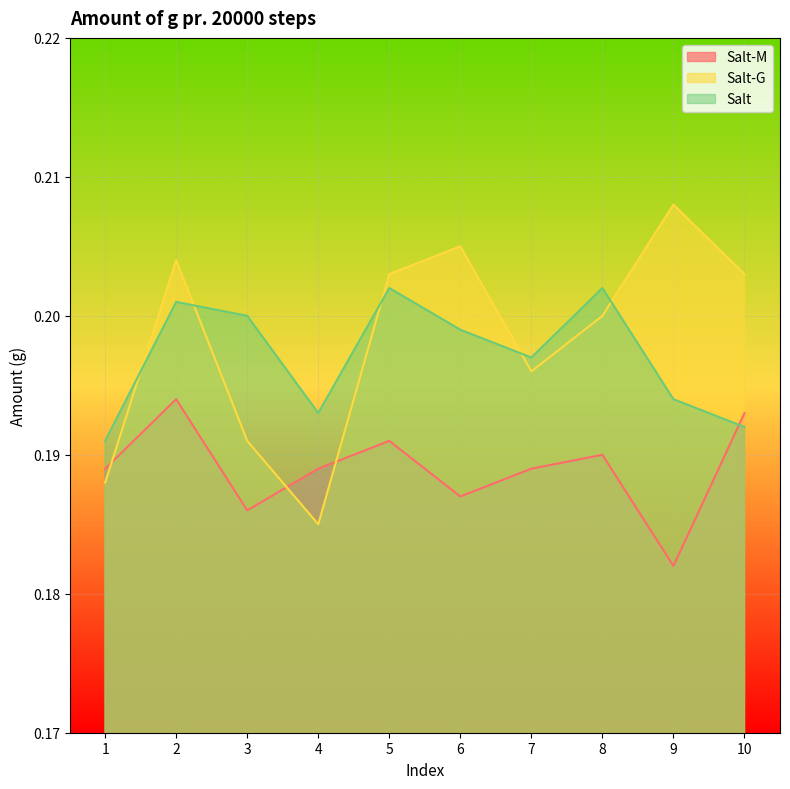

Reading right to left, list all the values displayed in this chart.

Salt-M: 10=0.2	9=0.2	8=0.2	7=0.2	6=0.2	5=0.2	4=0.2	3=0.2	2=0.2	1=0.2
Salt-G: 10=0.2	9=0.2	8=0.2	7=0.2	6=0.2	5=0.2	4=0.2	3=0.2	2=0.2	1=0.2
Salt: 10=0.2	9=0.2	8=0.2	7=0.2	6=0.2	5=0.2	4=0.2	3=0.2	2=0.2	1=0.2